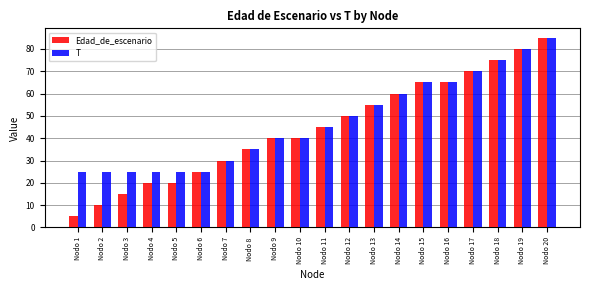

Reading left to right, transcribe all the data shown in this chart.

Edad_de_escenario: 5	10	15	20	20	25	30	35	40	40	45	50	55	60	65	65	70	75	80	85
T: 25	25	25	25	25	25	30	35	40	40	45	50	55	60	65	65	70	75	80	85